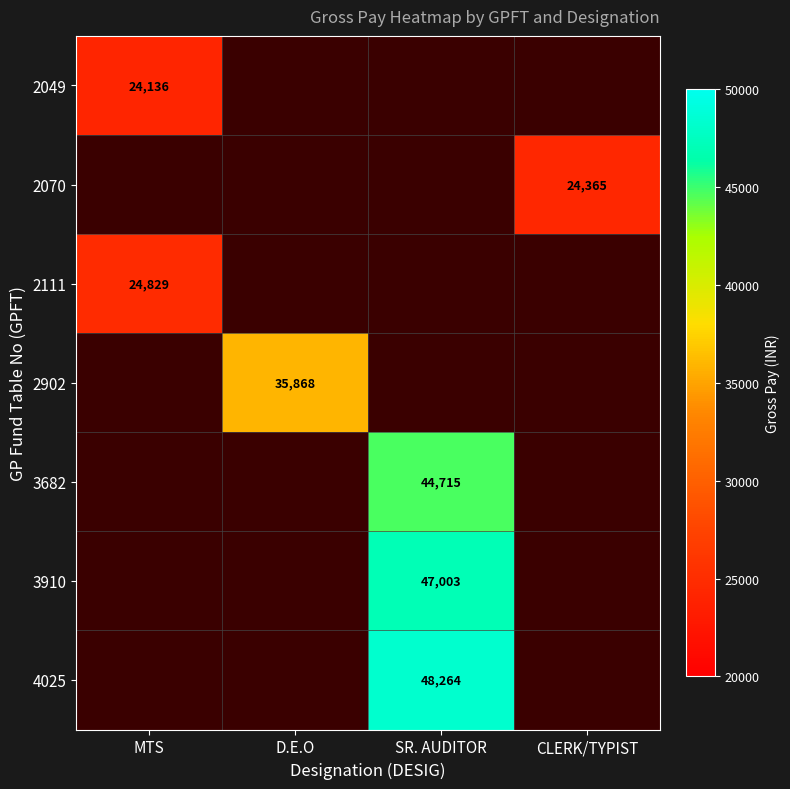

The 4025 series shows 48264 at SR. AUDITOR. True or false?

True